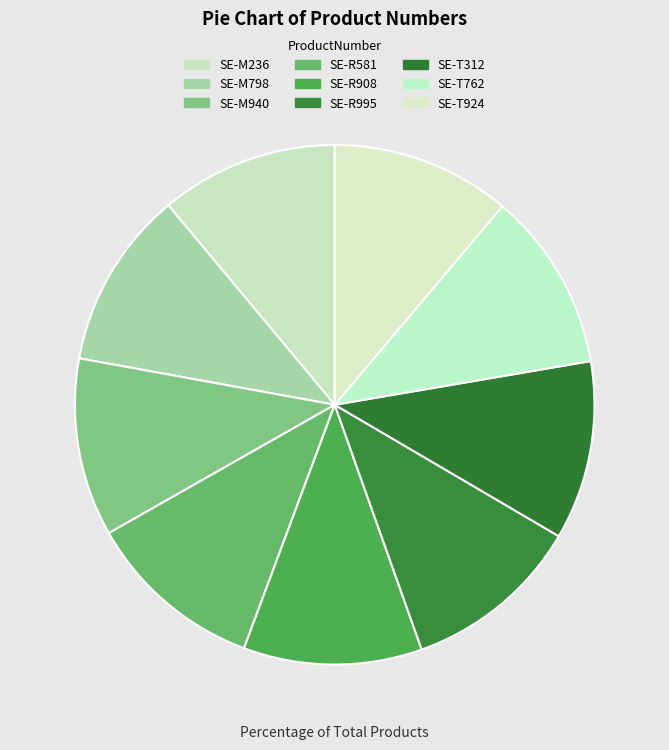

Does SE-M940 account for over 50% of the chart?

No